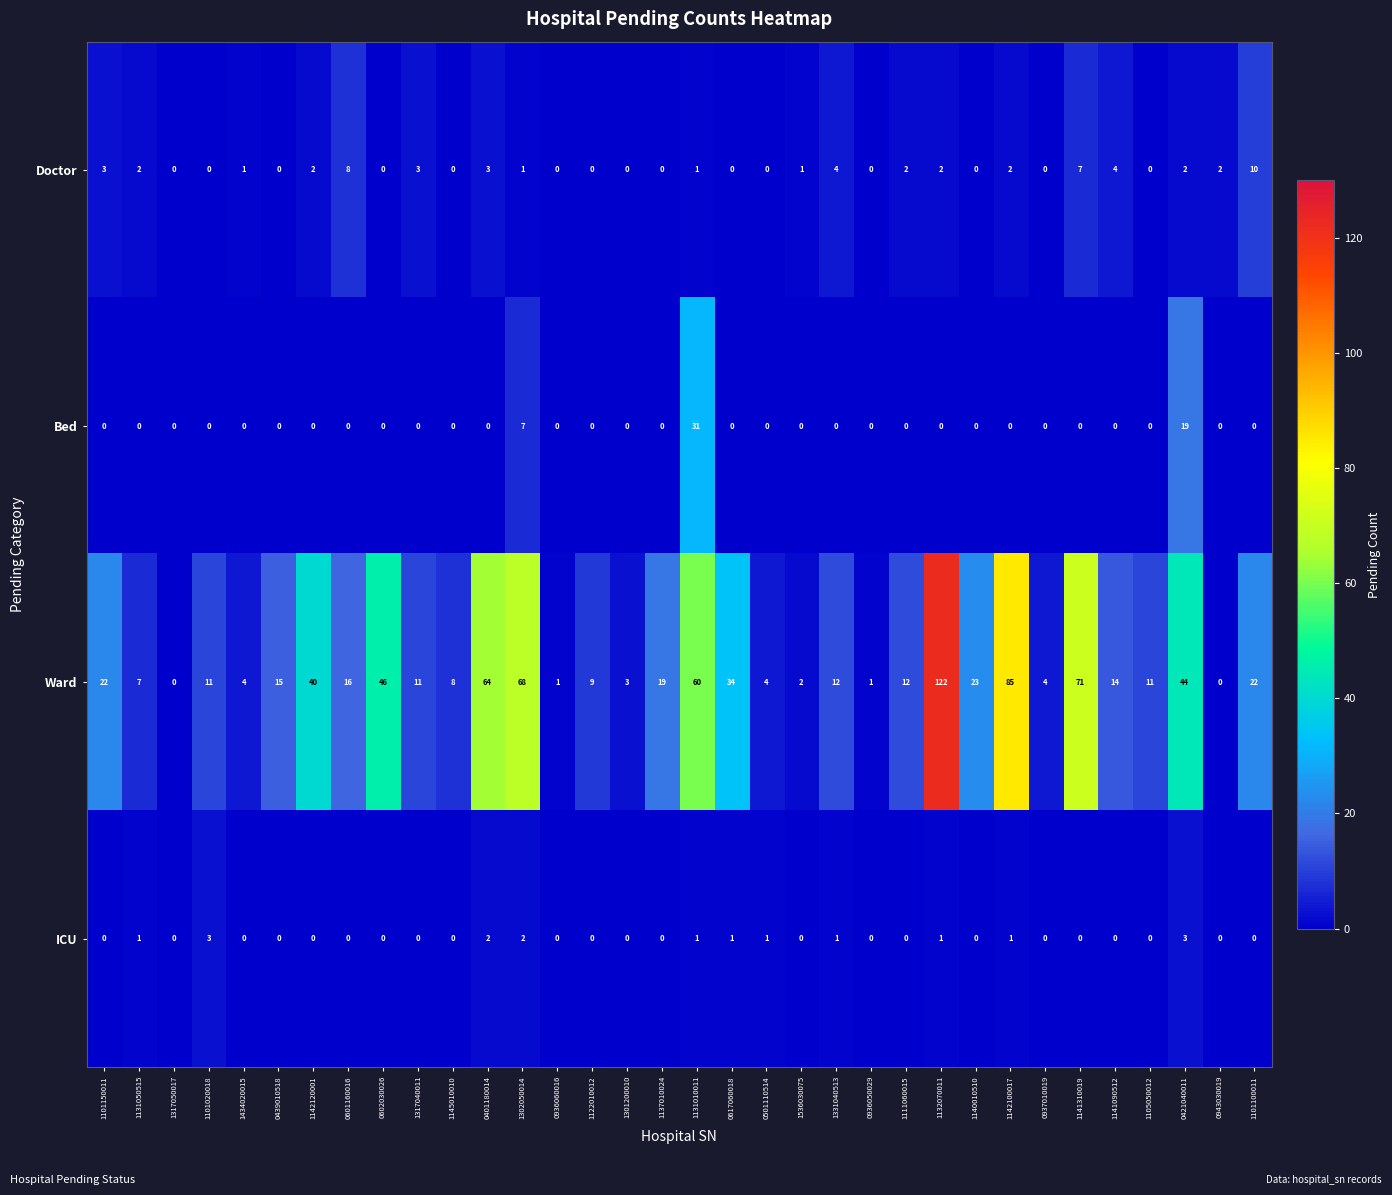

What is the average value of the Ward series?

25